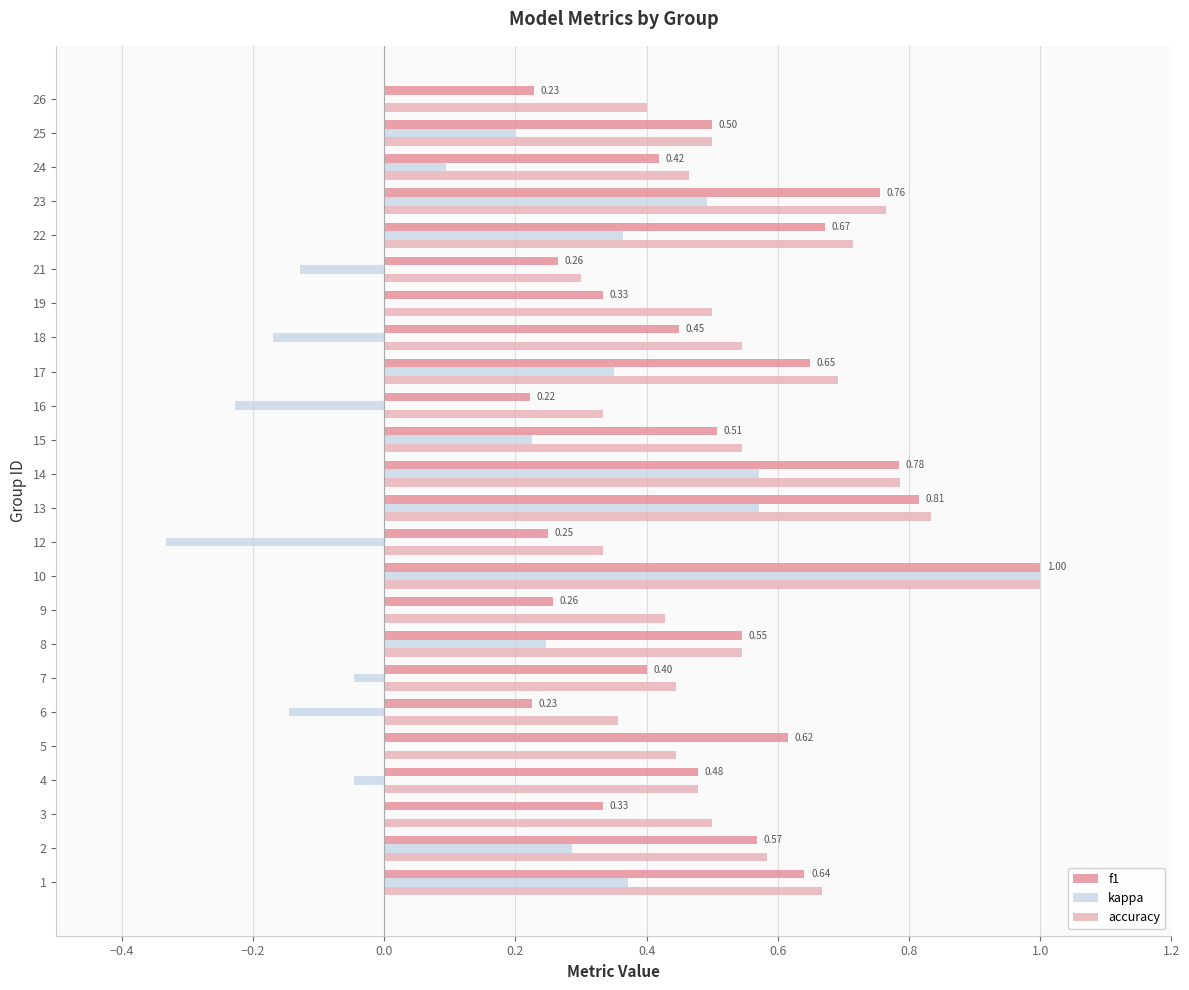

Is the value of kappa at 15 greater than the value of f1 at 17?

No